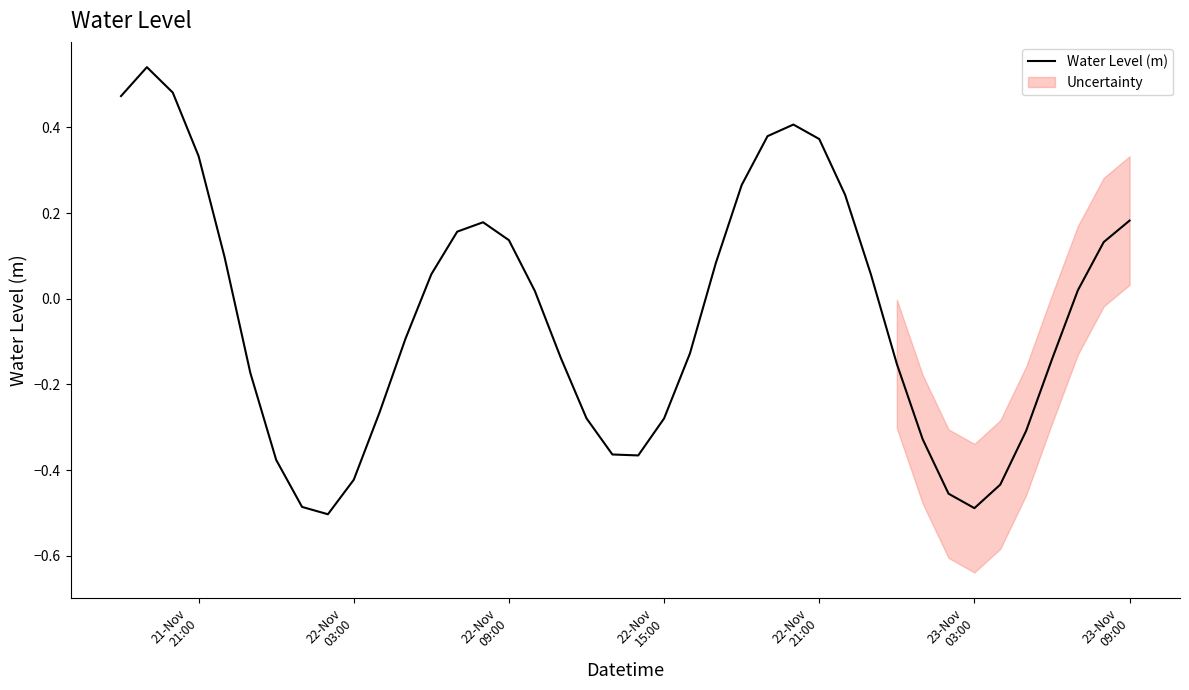

How many values are above zero?

20